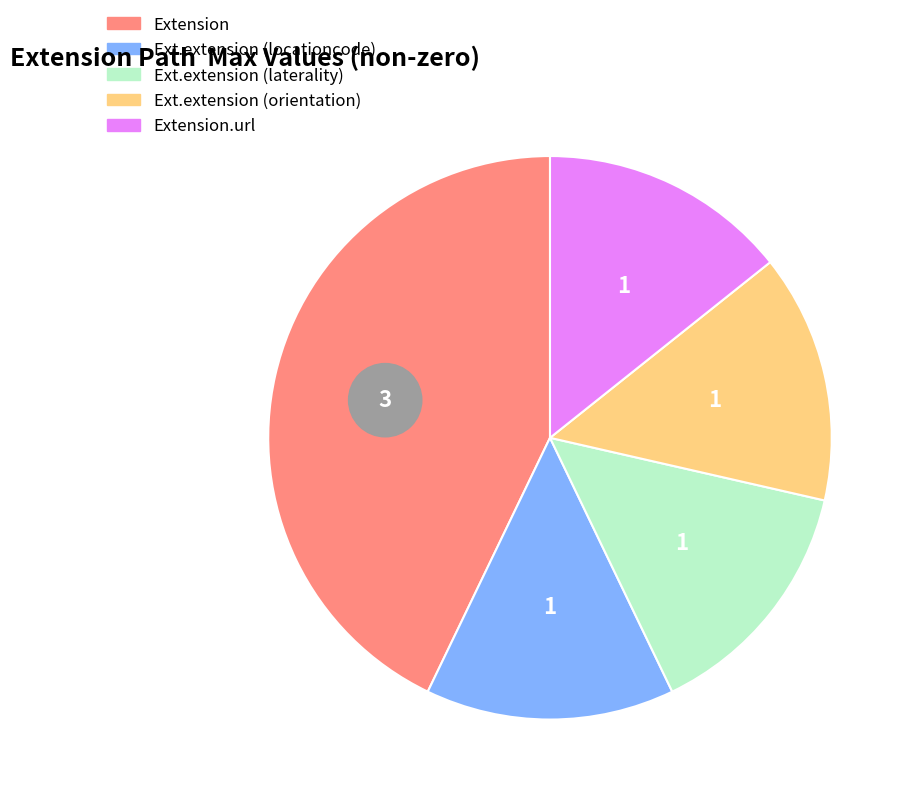

Count the number of slices in the pie.

6